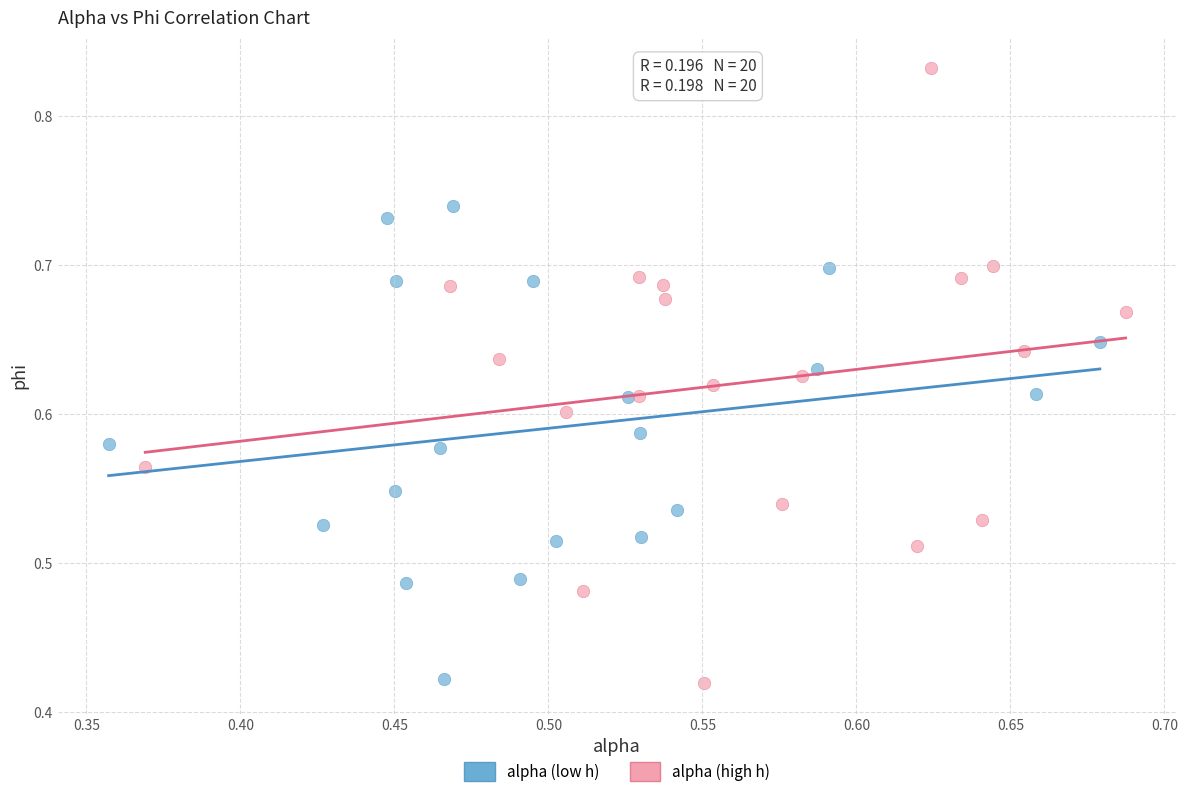

Which series has the widest spread of Y values?

alpha (high h)